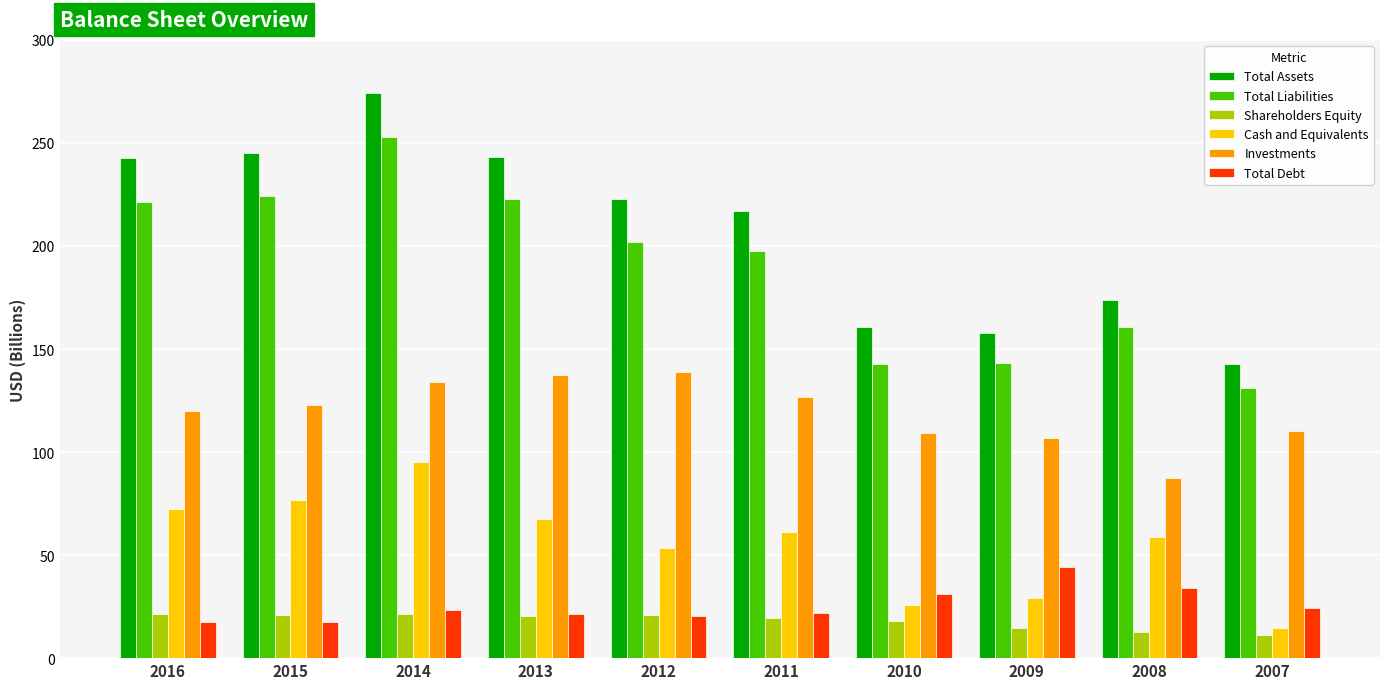

Does the chart contain any negative values?

No